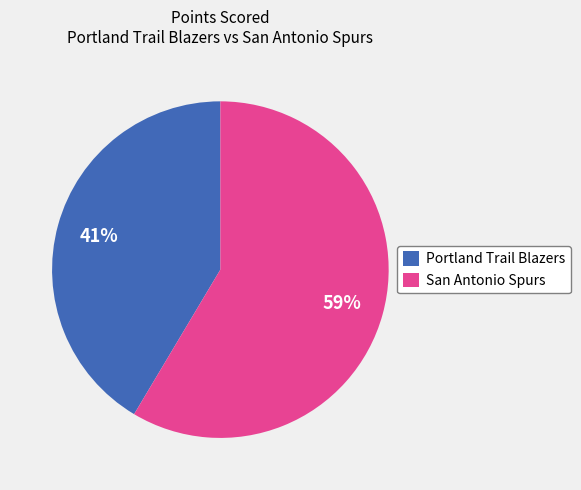

Rank the categories by value from lowest to highest.

Portland Trail Blazers, San Antonio Spurs